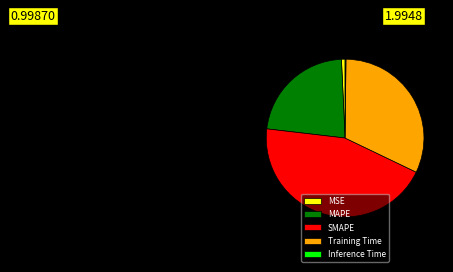

Is it true that SMAPE is 45% of the pie?

True